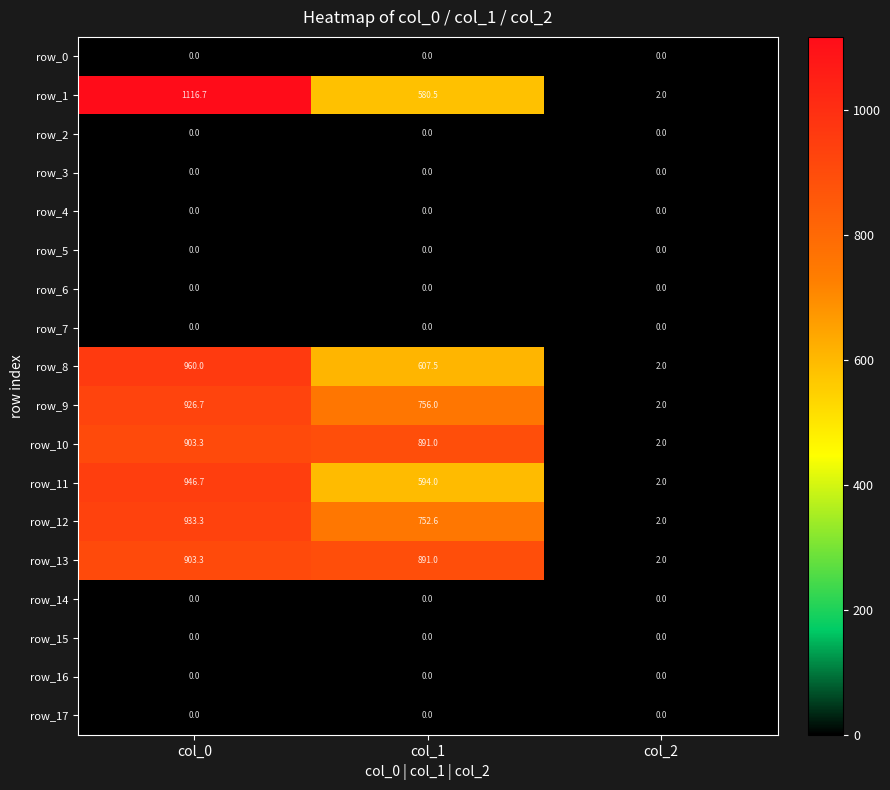

Is it true that row_12 equals 3.3 at col_2?

False